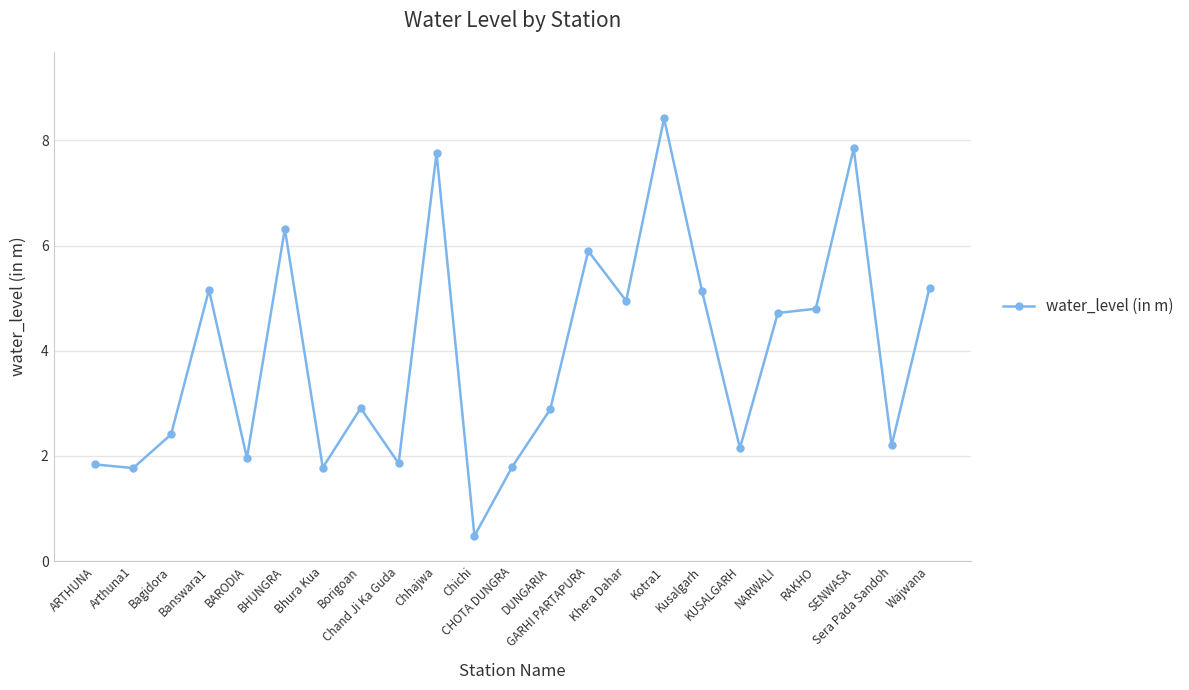

The value at Borigoan is 2.9. True or false?

True